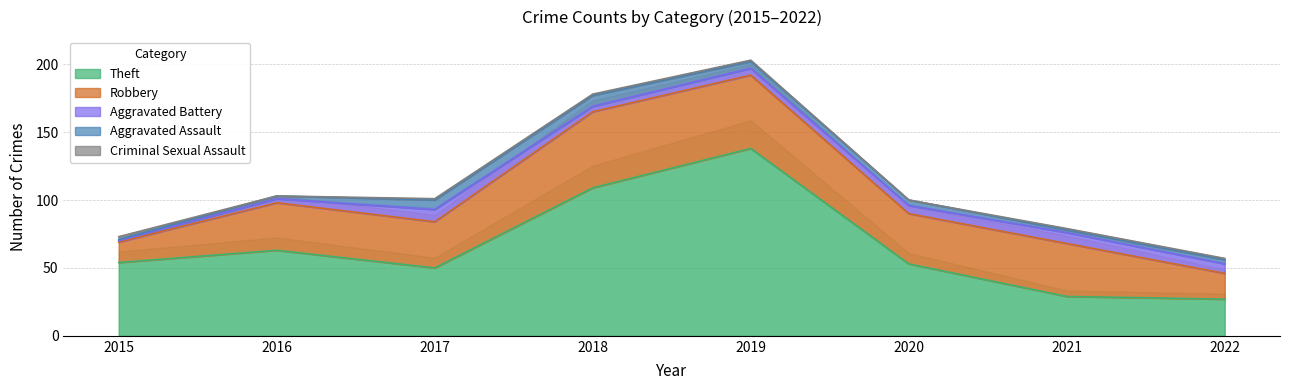

Where is the first local maximum for Robbery?

2016